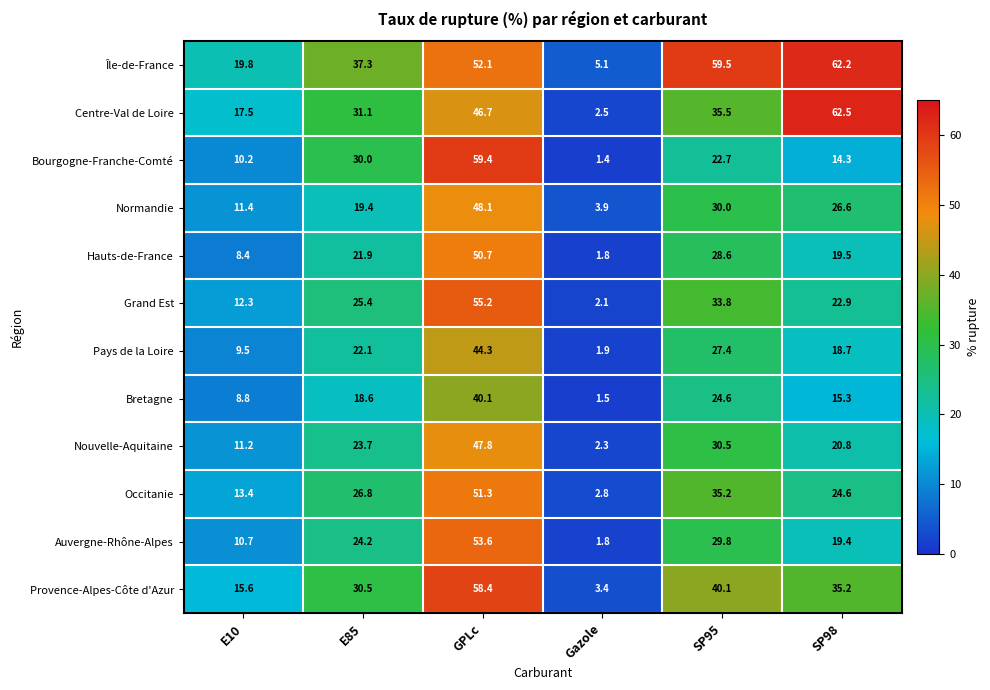

What is the sum of the Grand Est values at SP95 and GPLc?

89.0